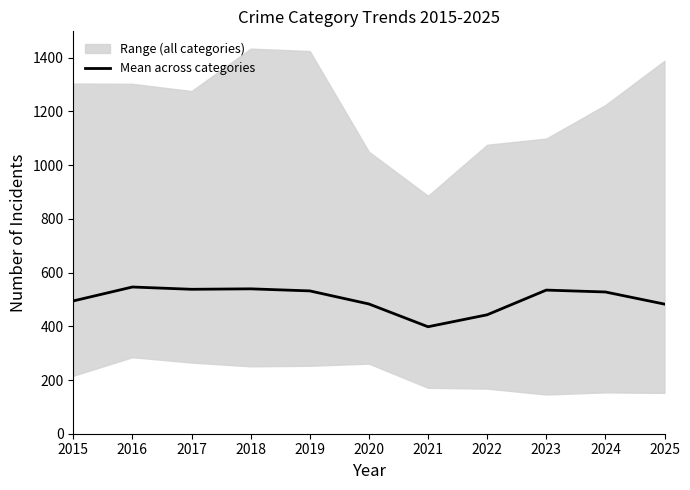

What is the ratio of the value at 2016 to the value at 2025?

1.1